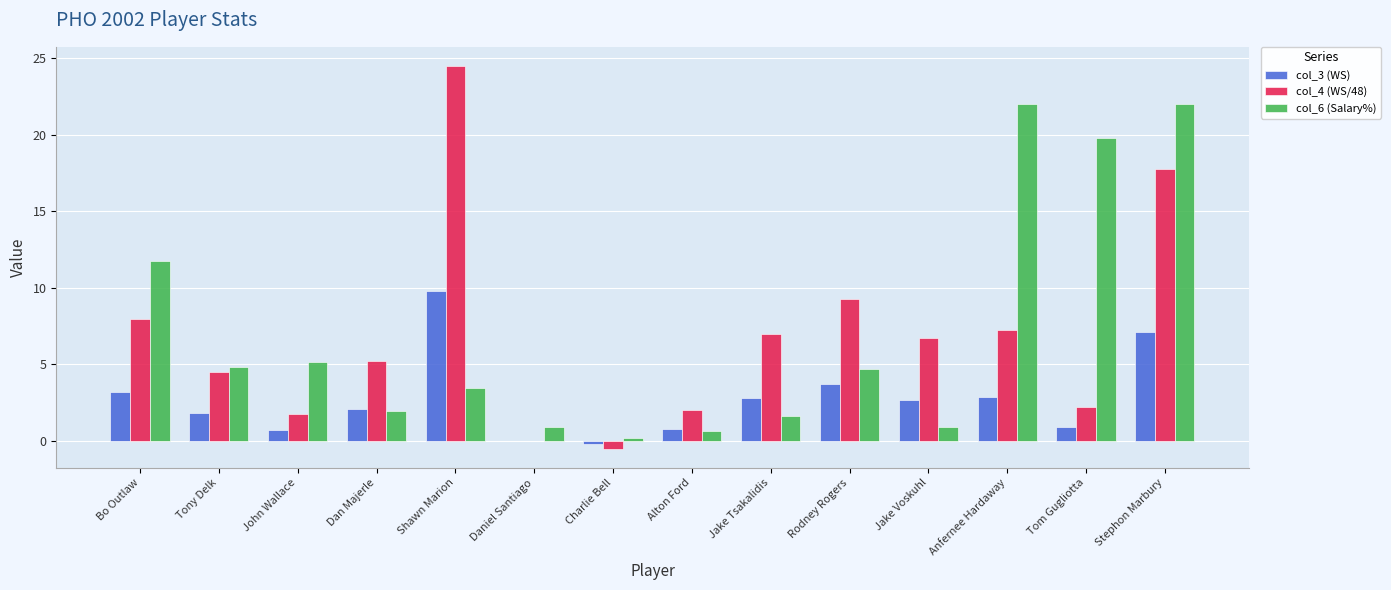

How many groups of bars are there?

14